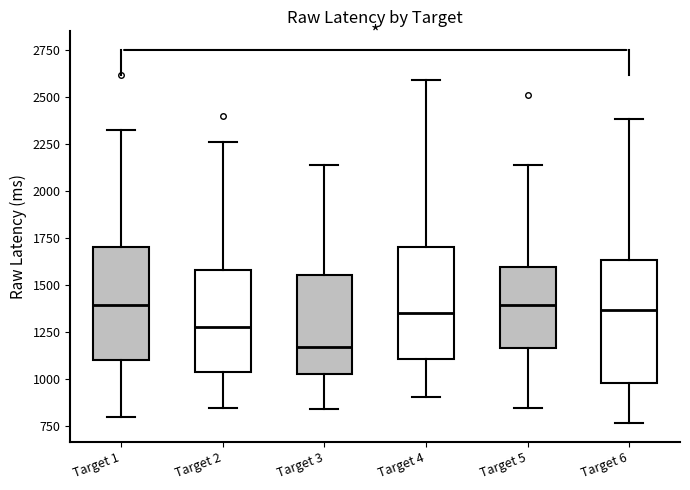

Reading left to right, transcribe this box plot: for each box, give where its median line is, the range the box spans, and where its two whiskers end, as read against the y-axis. The values are not printed on the chart, so give them approximately, as read against the axis.

Target 1: median 1400, box 1100 to 1700, whiskers 800 to 2300
Target 2: median 1300, box 1050 to 1600, whiskers 850 to 2250
Target 3: median 1150, box 1050 to 1550, whiskers 850 to 2150
Target 4: median 1350, box 1100 to 1700, whiskers 900 to 2600
Target 5: median 1400, box 1150 to 1600, whiskers 850 to 2150
Target 6: median 1350, box 1000 to 1650, whiskers 750 to 2400